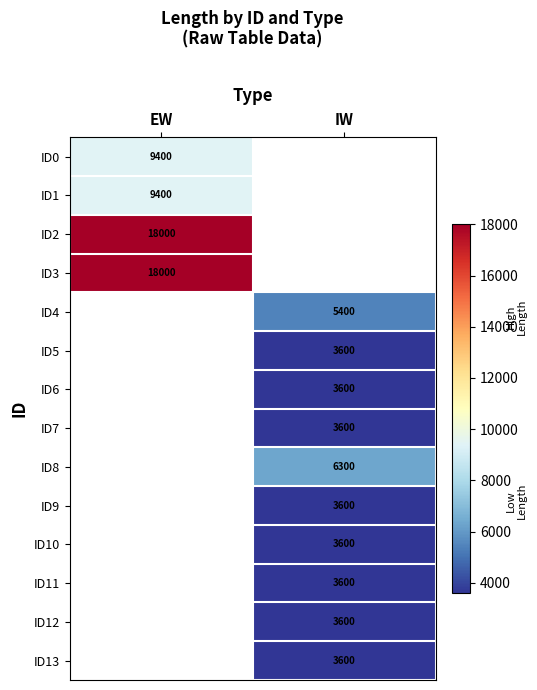

Is the value of ID10 at IW greater than the value of ID0 at EW?

No